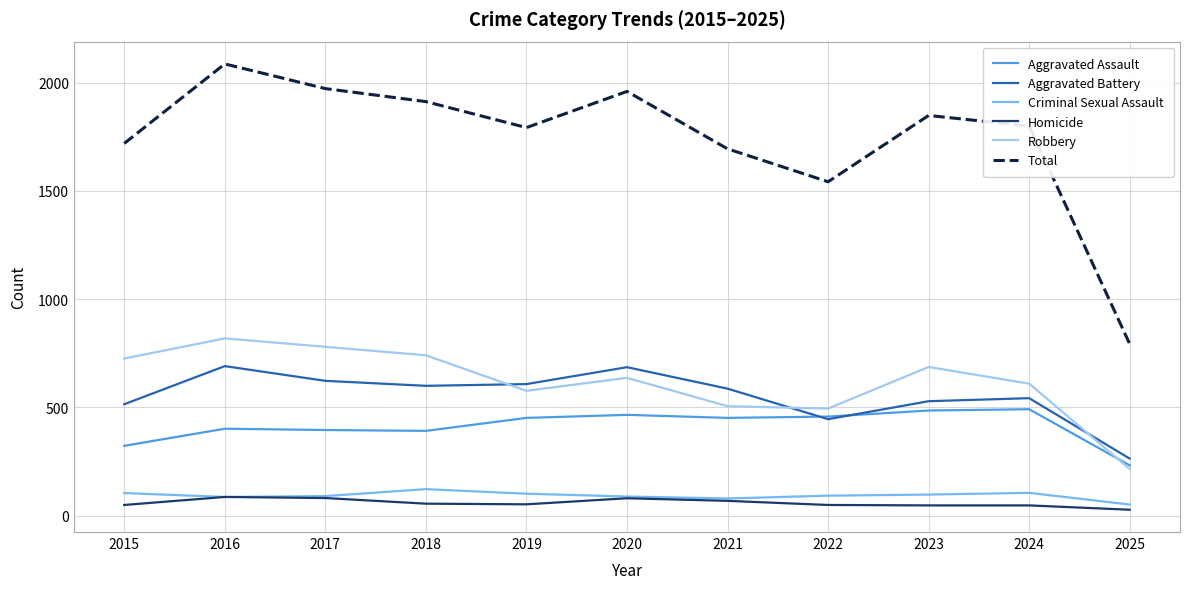

What is the lowest value of the Aggravated Assault series?

233